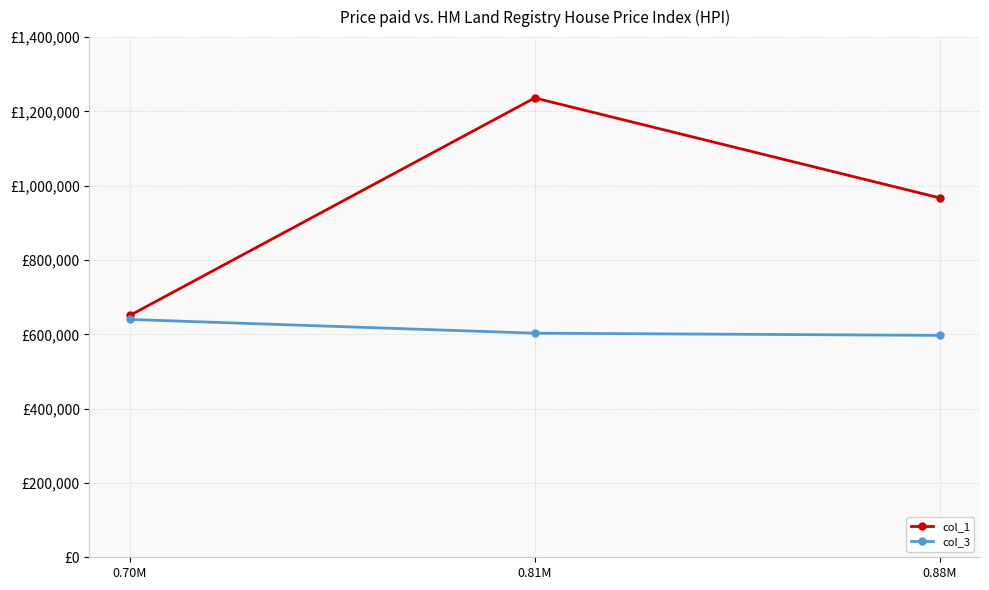

Rank the categories by col_3 value from highest to lowest.

0.70M, 0.81M, 0.88M